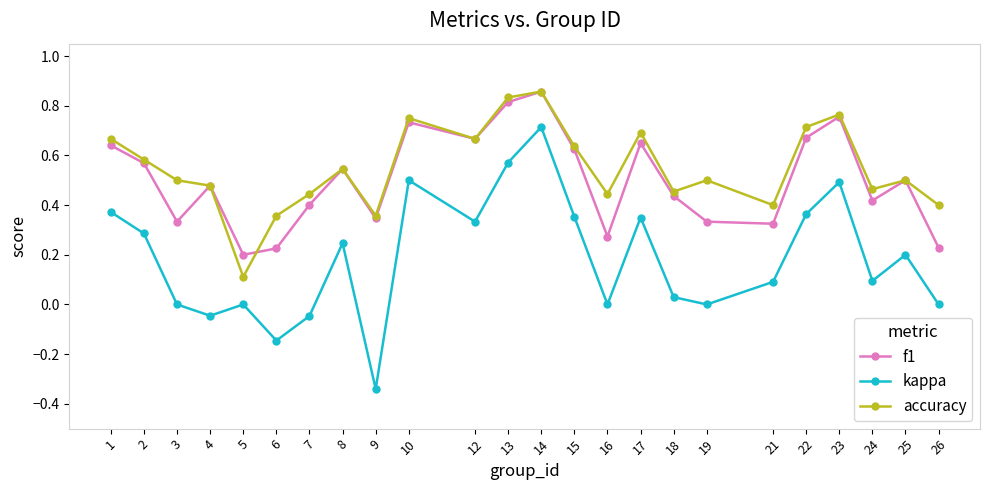

Which series changed the most between 6 and 7?

f1